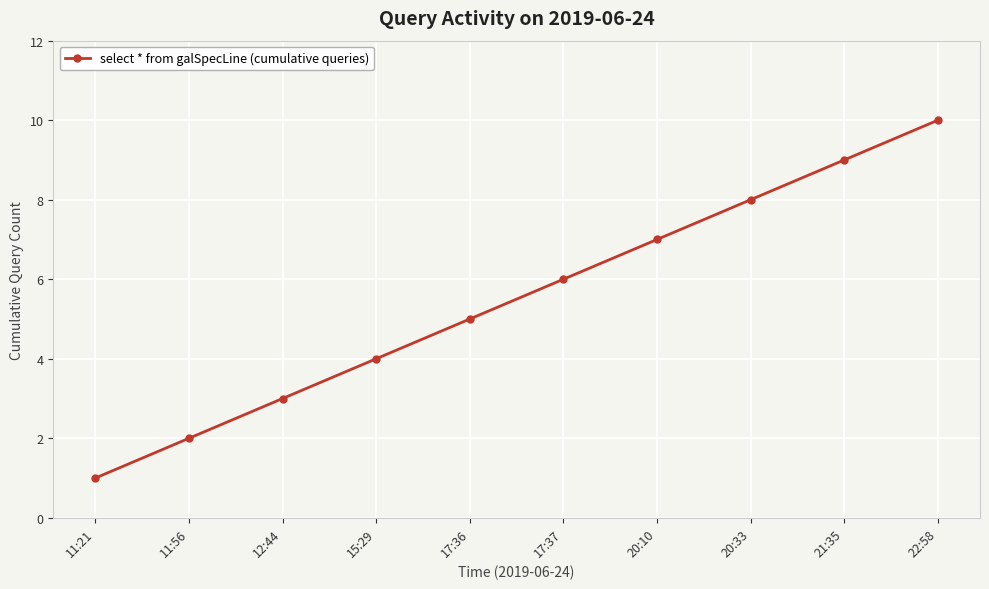

What is the label of the 8th point from the left?

20:33